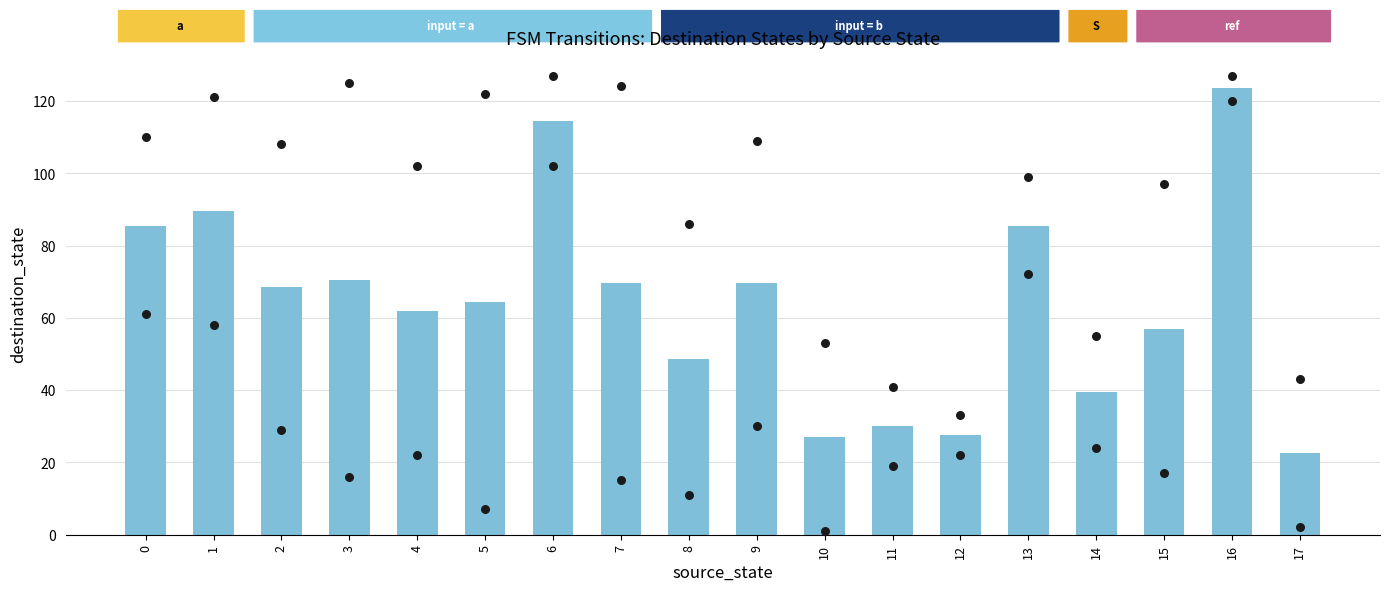

Which series has the widest spread of Y values?

input=a